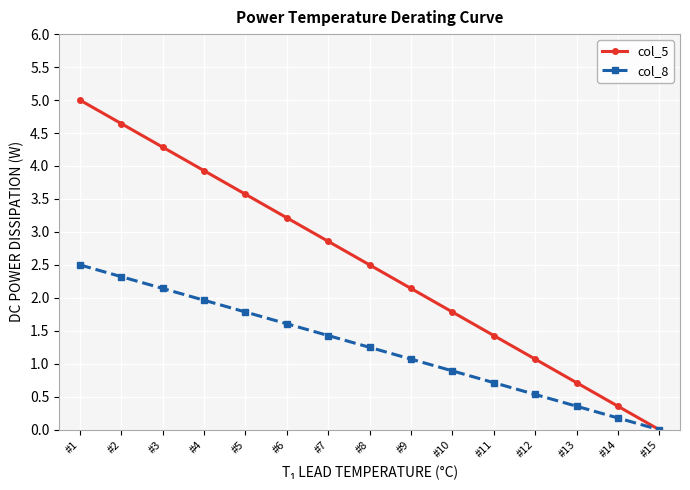

At #9, list the series in order from smallest to largest.

col_8, col_5